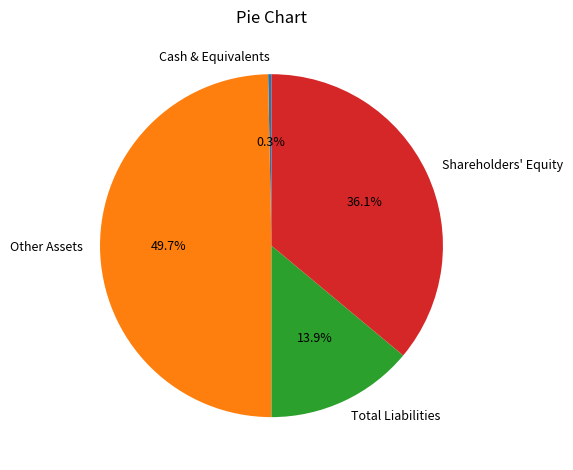

To the nearest percent, what is the difference between the largest and smallest slice percentages?

49%